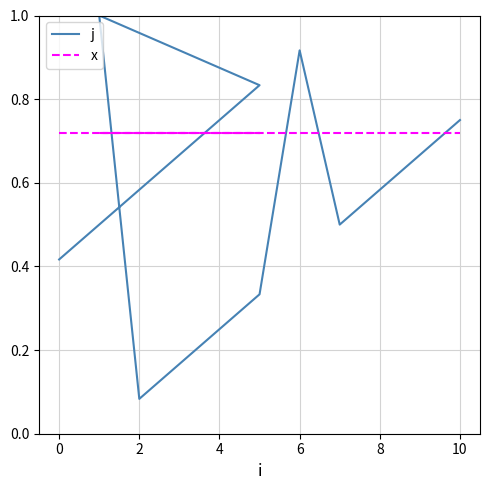

Which series has the largest total across all categories?

x